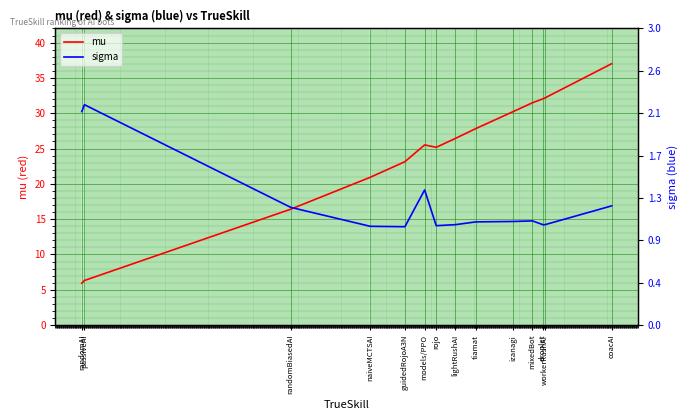

True or false: sigma and mu intersect in this chart.

False